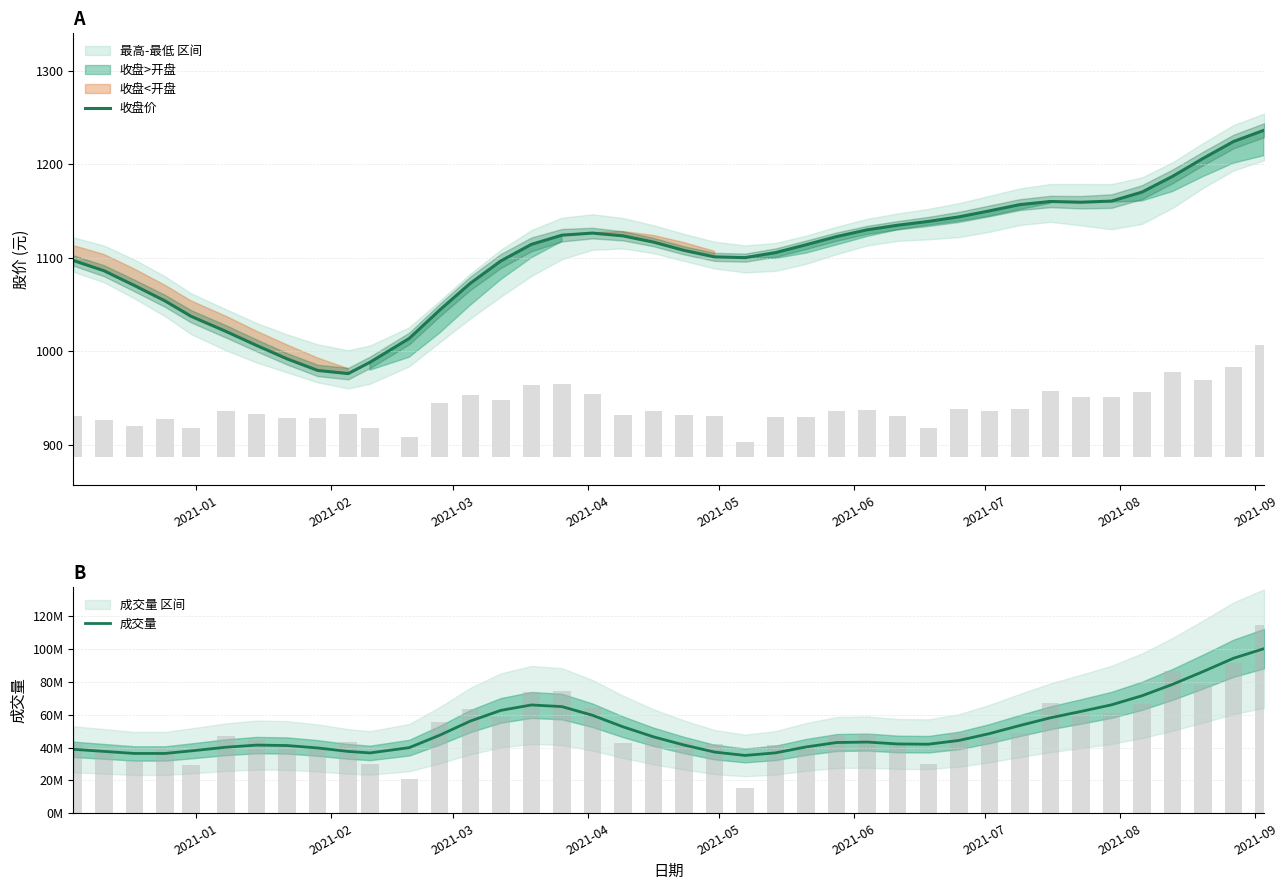

What is the difference between the highest and lowest values at 2021-02?

37670522.1